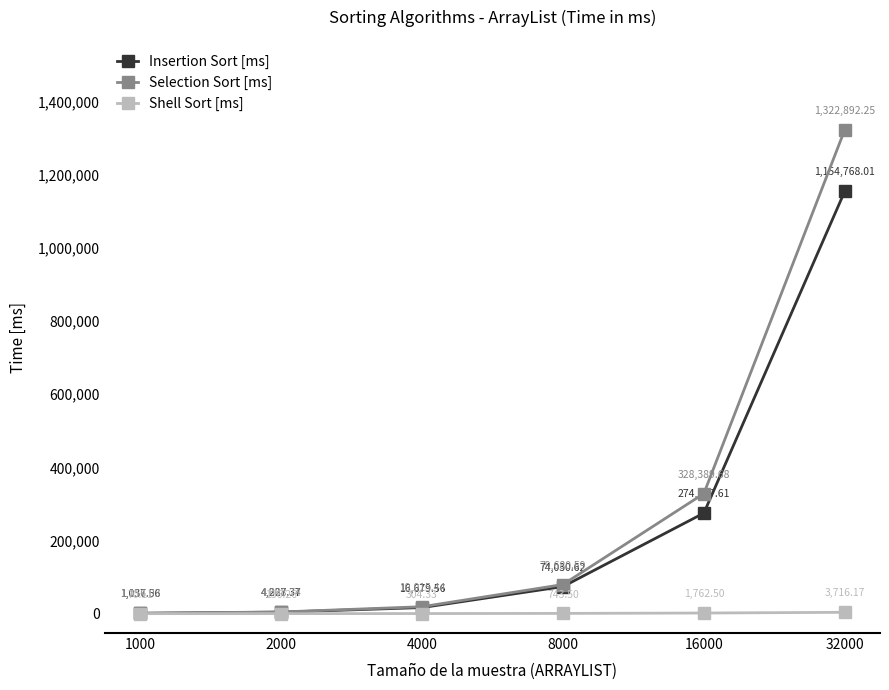

True or false: Selection Sort [ms] and Shell Sort [ms] intersect in this chart.

False